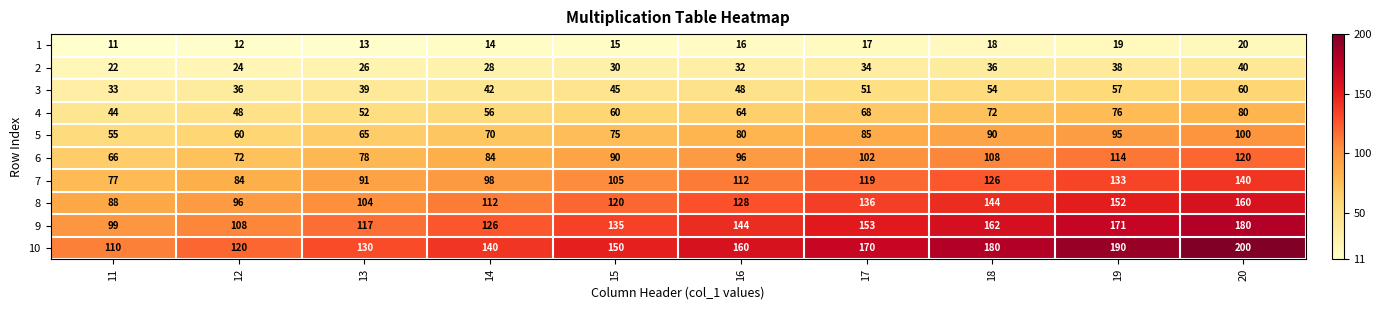

How many distinct data groups are displayed?

10